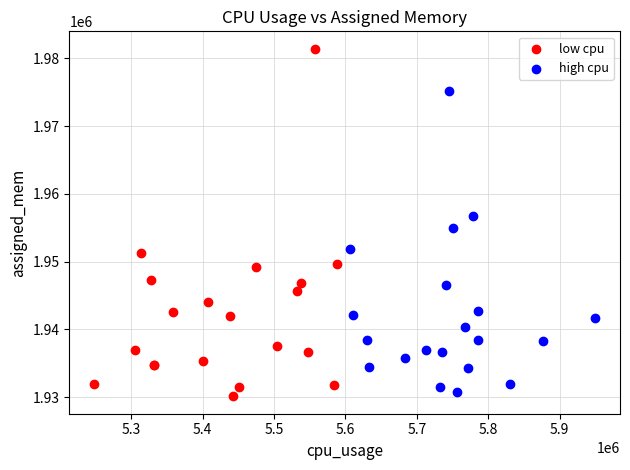

Which series contains the highest Y value?

low cpu